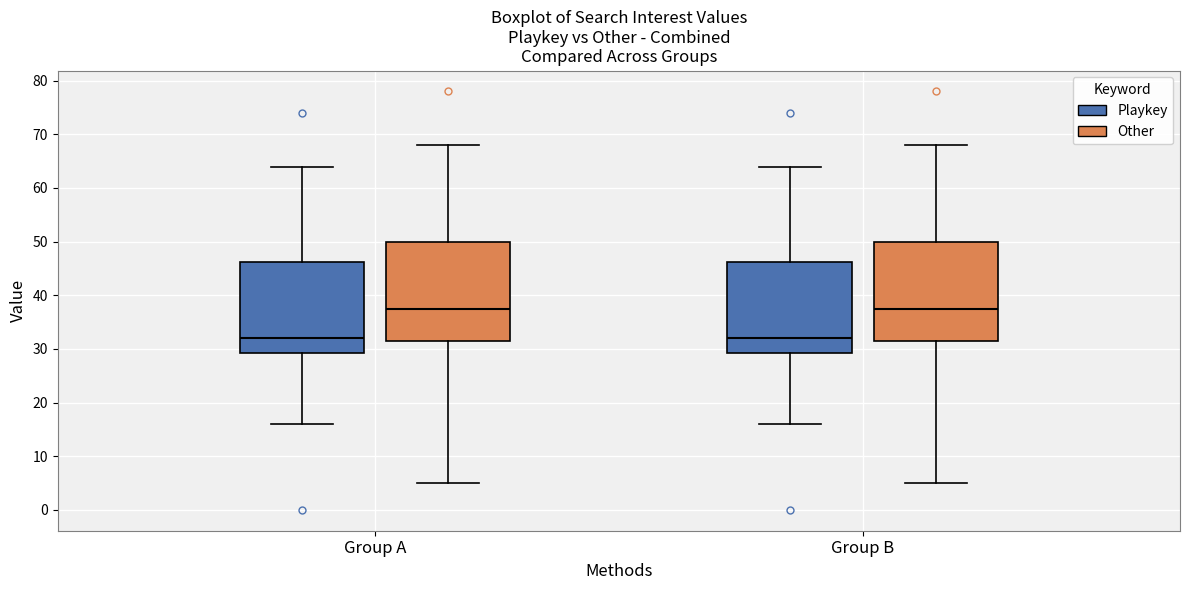

Where is the upper edge of the box for Group B (Other) on the y-axis? The values are not printed on the chart, so give them approximately, as read against the axis.

50